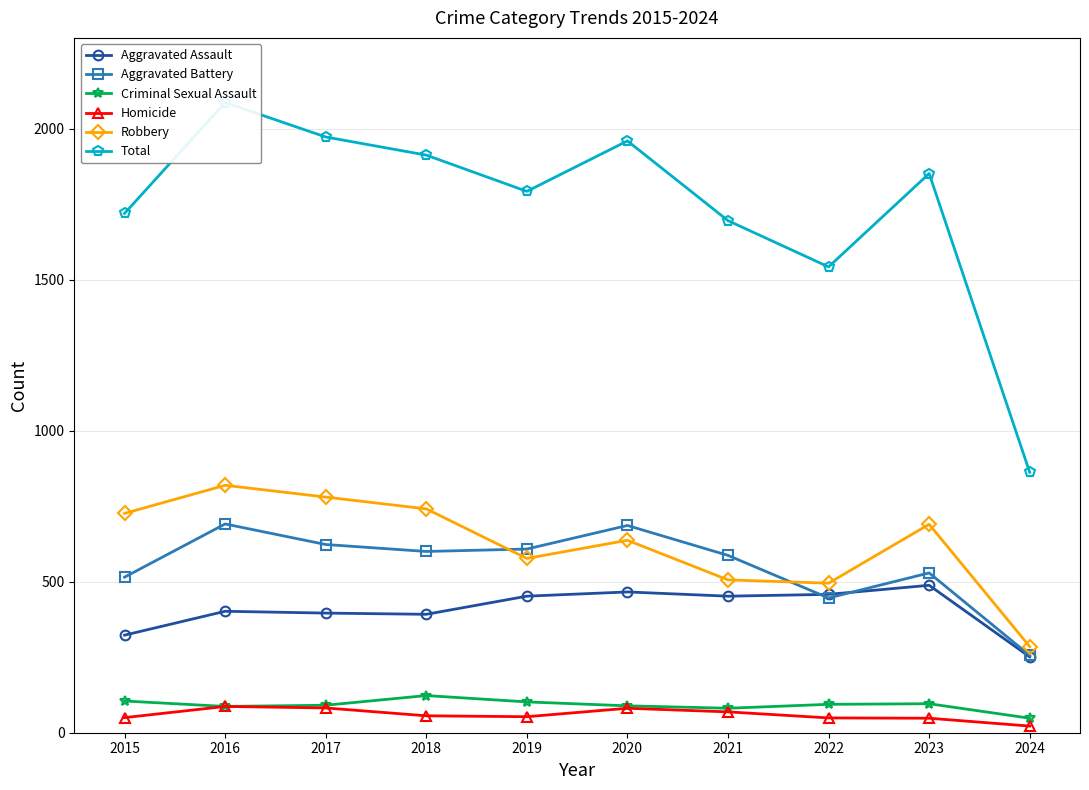

What is the value of the Aggravated Assault point at the 10th from the left?

251